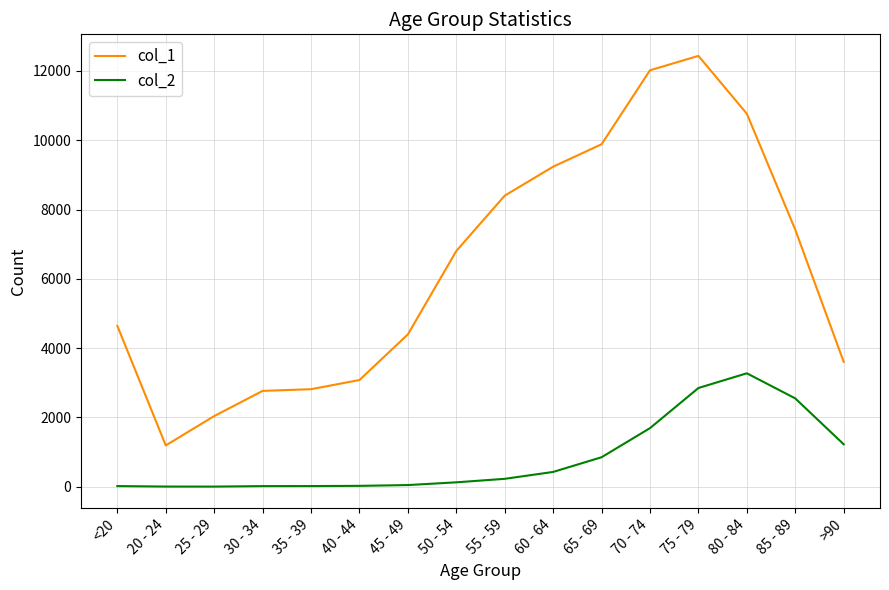

Which series has the largest total across all categories?

col_1